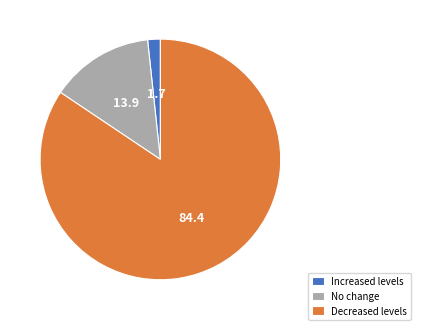

Do Increased levels and No change together represent more than half of the pie?

No